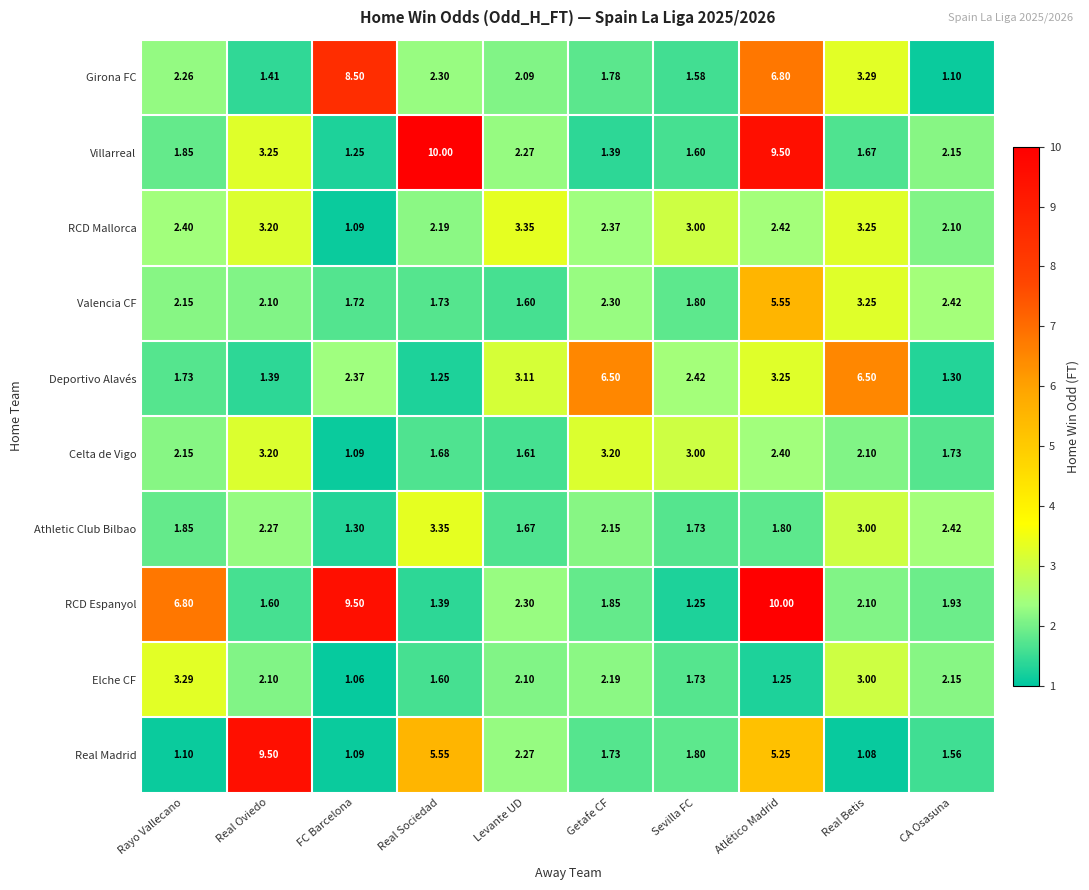

At which label is Deportivo Alavés closest to 3?

Levante UD